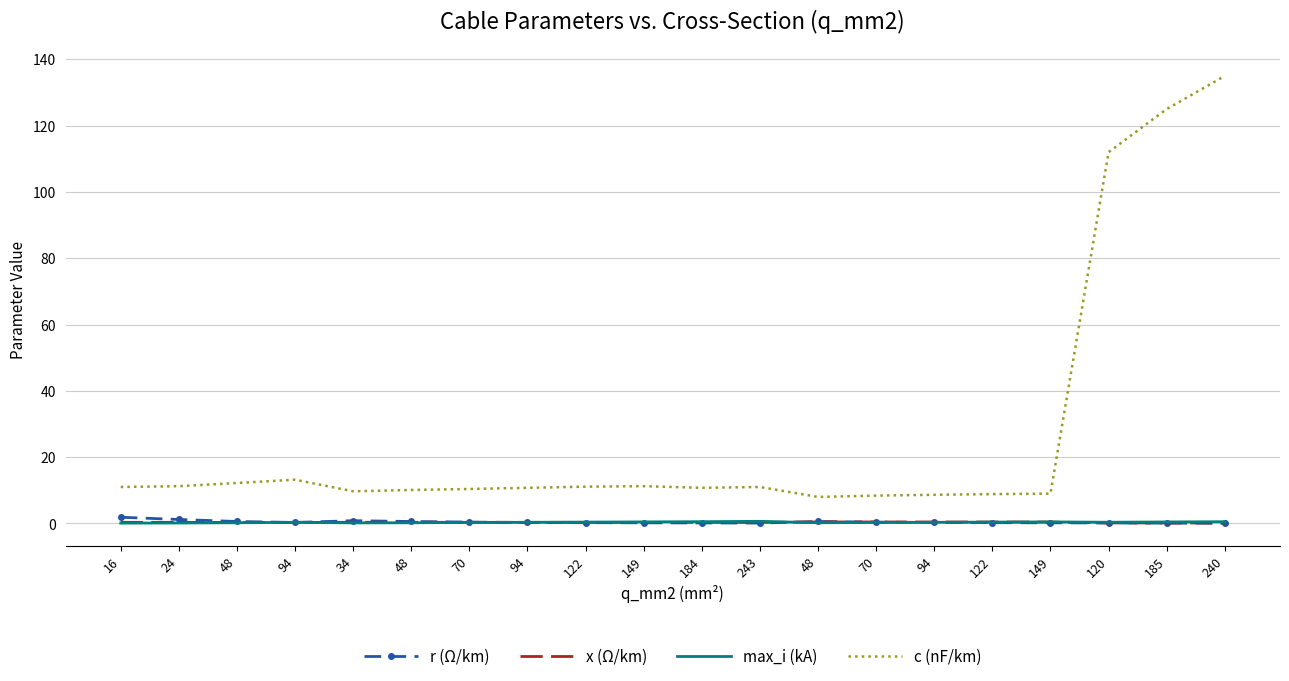

Which category has the lowest value in the x (Ω/km) series?

240